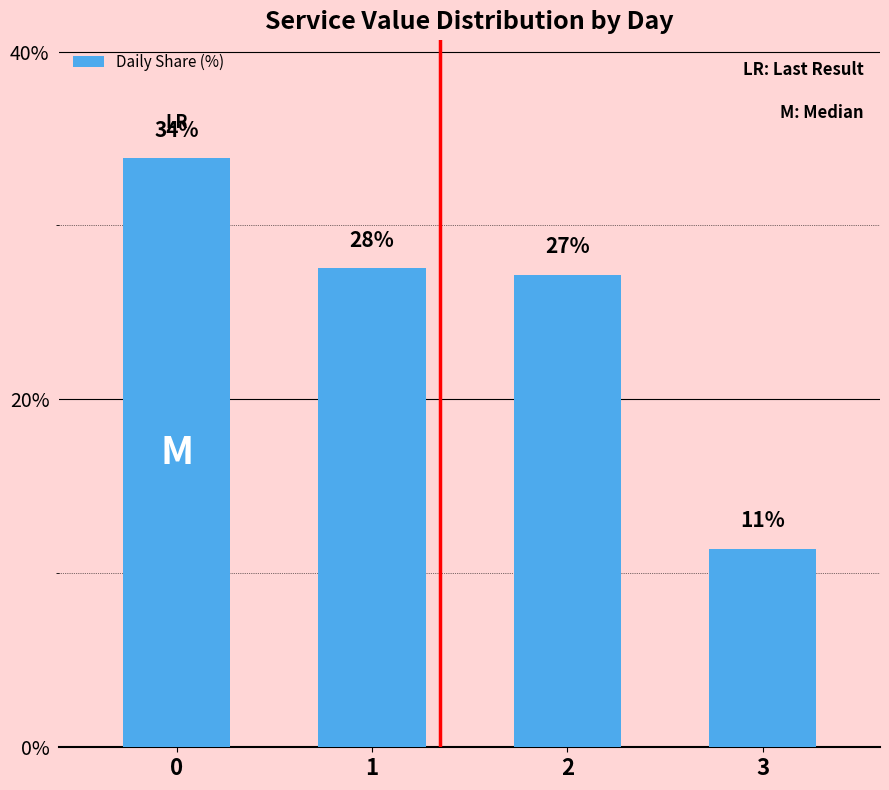

Reading right to left, transcribe all the data shown in this chart.

11.4	27.2	27.5	33.9